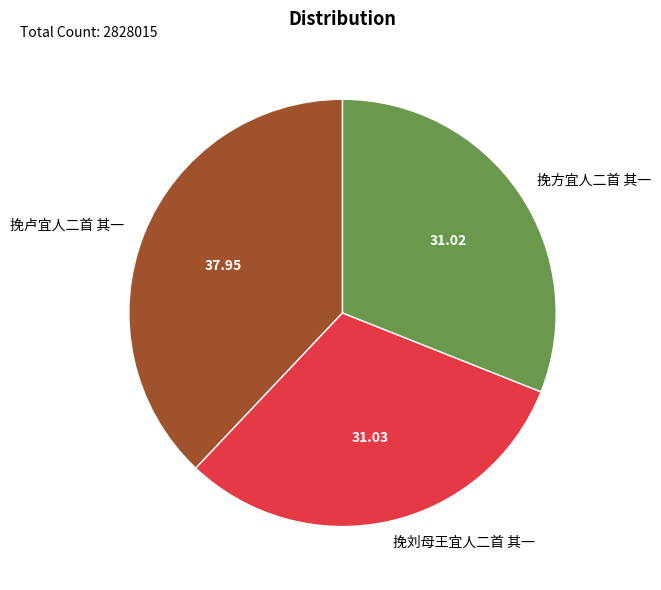

Do 挽刘母王宜人二首 其一 and 挽方宜人二首 其一 together represent more than half of the pie?

Yes